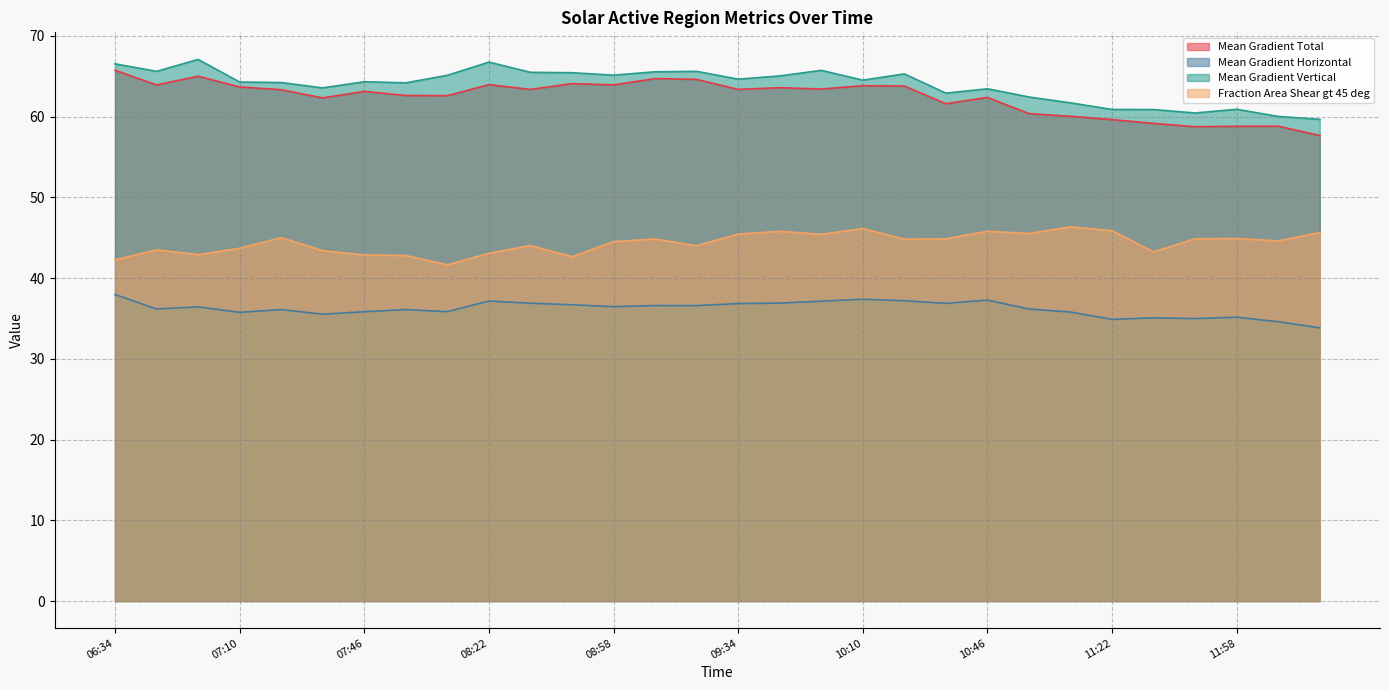

Which has a higher value, 2012/03/05 06:58 or 2012/03/05 07:22?

2012/03/05 06:58